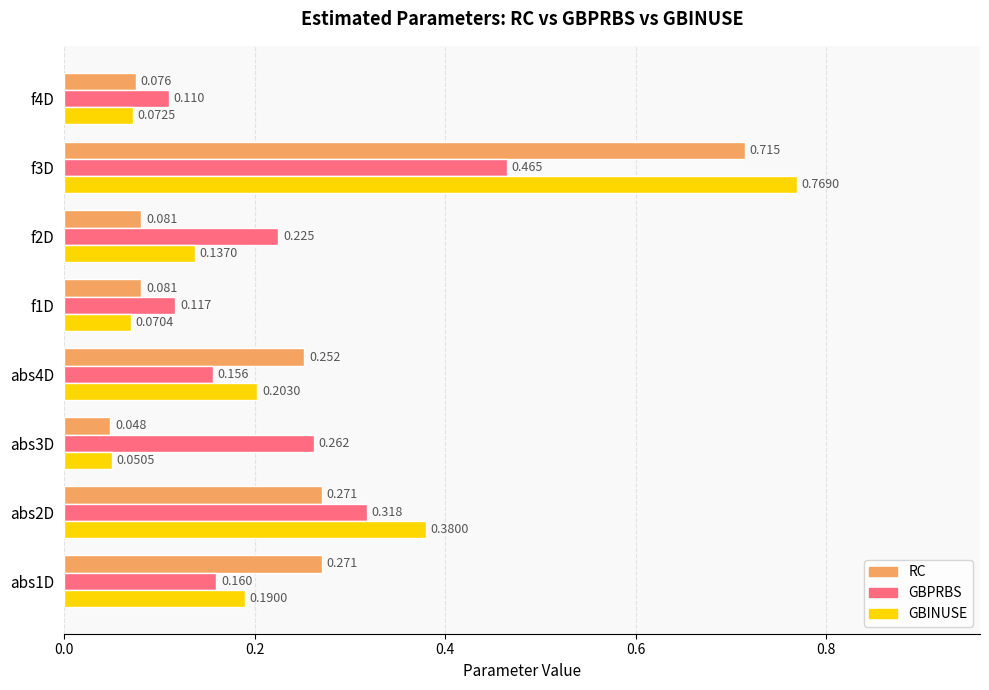

List the series in order of their overall mean, highest first.

GBINUSE, GBPRBS, RC